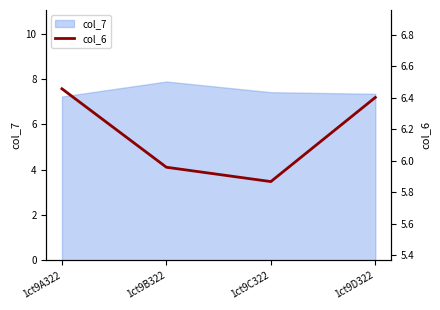

Is it true that col_7 equals 7.2 at 1ct9A322?

True